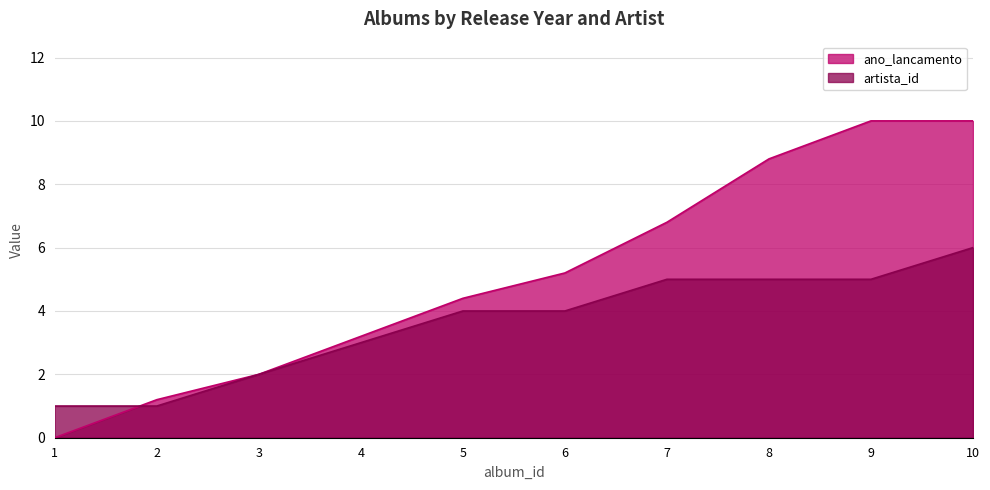

What are all the series names shown in the legend?

ano_lancamento, artista_id